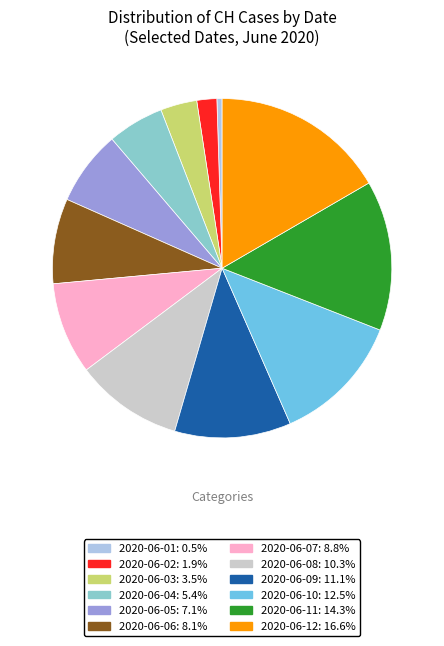

What is the ratio of the value at 2020-06-06 to the value at 2020-06-03?

2.3